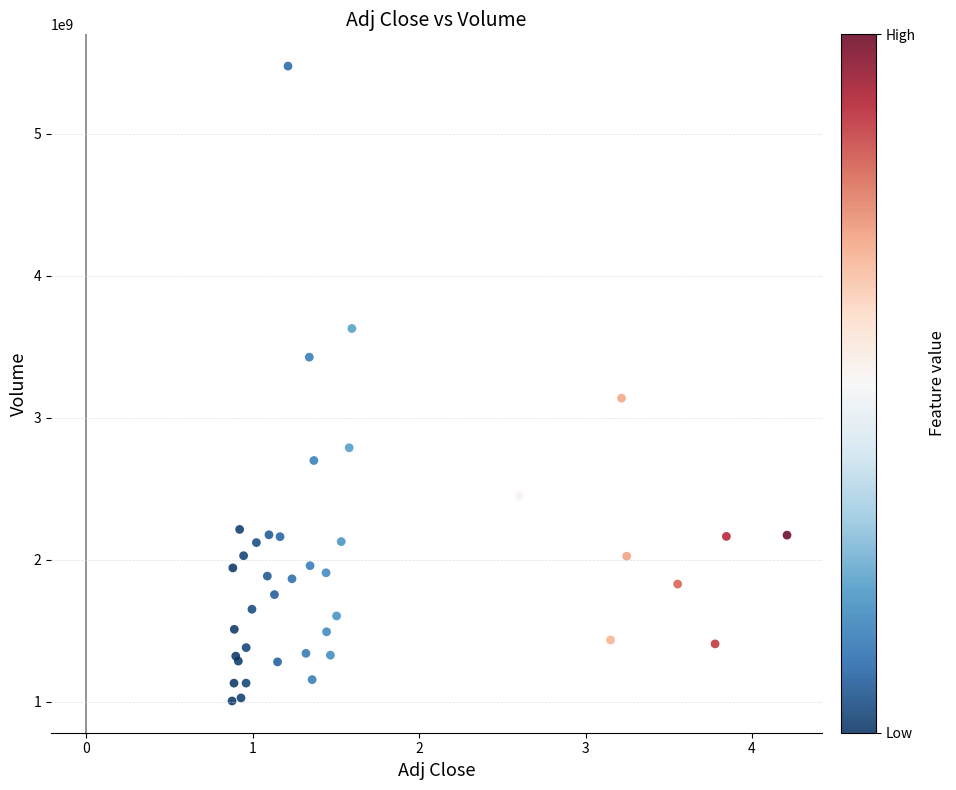

What Y value in the scatter plot is closest to 3241774200?

3138794400